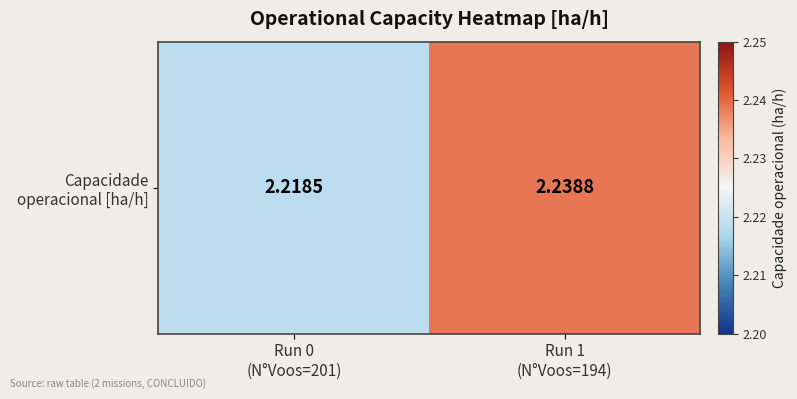

What is the minimum value shown in the chart?

2.2